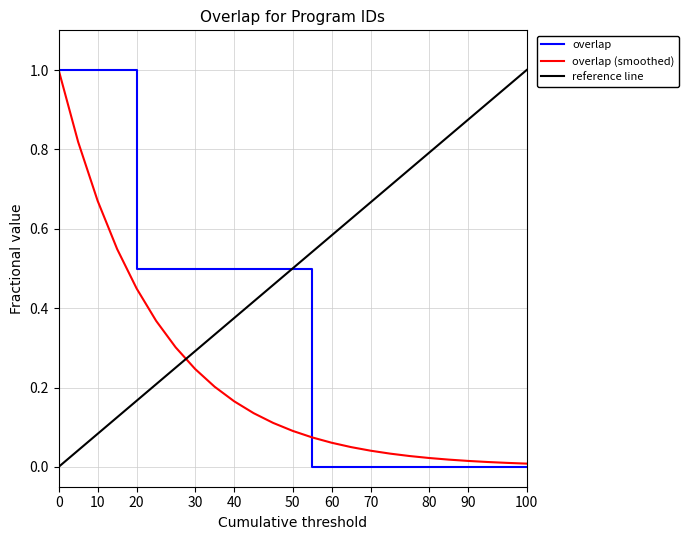

True or false: the data has more than 0 interior local peaks.

False